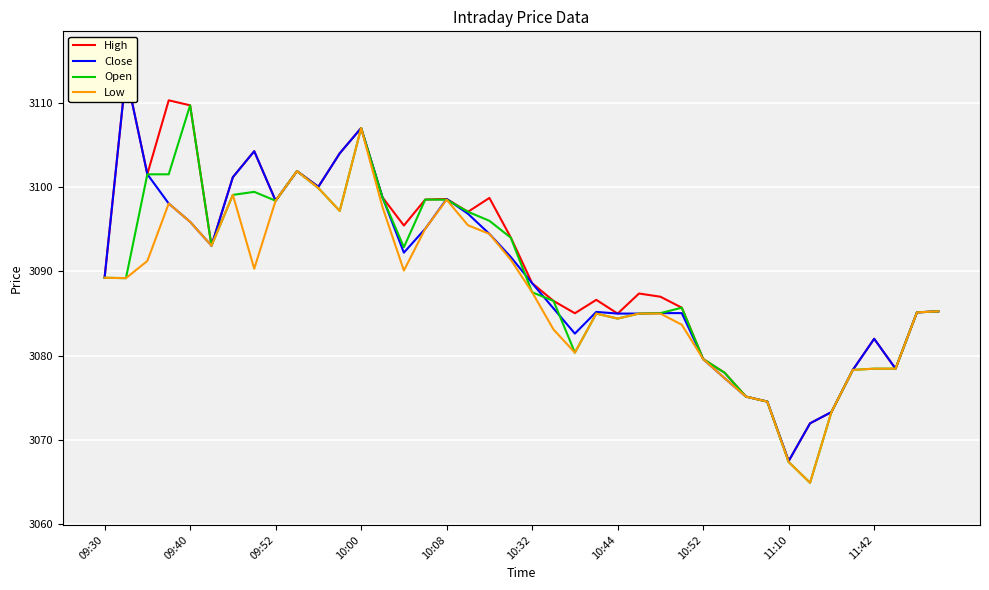

How many categories are shown in the chart?

40